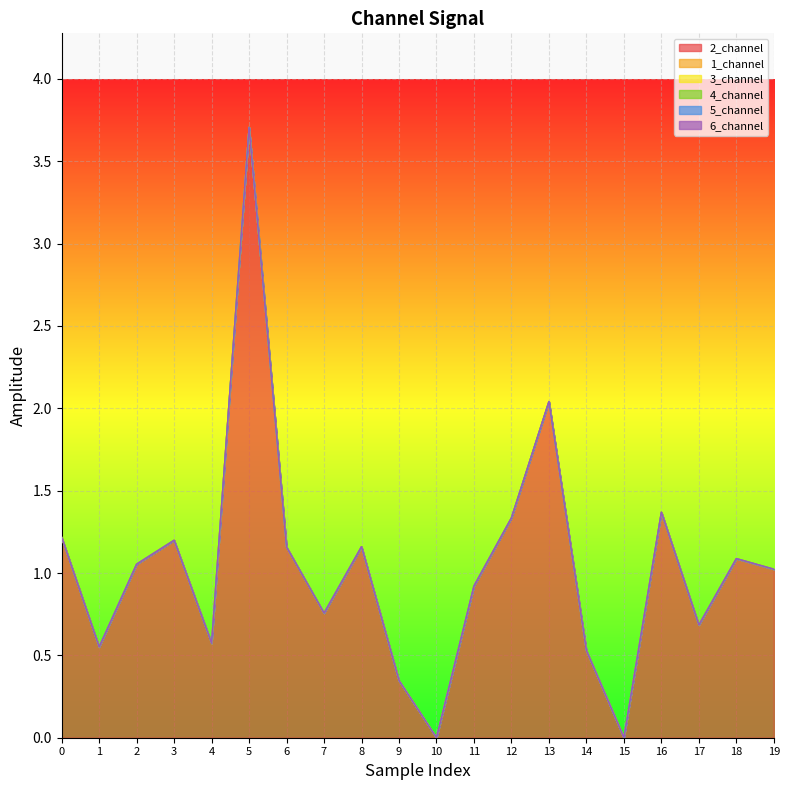

How many interior local valleys does the 2_channel series have?

6